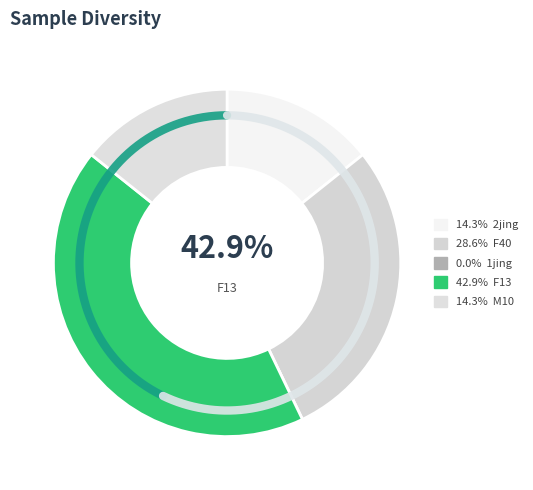

What is the largest slice in the pie chart?

F13